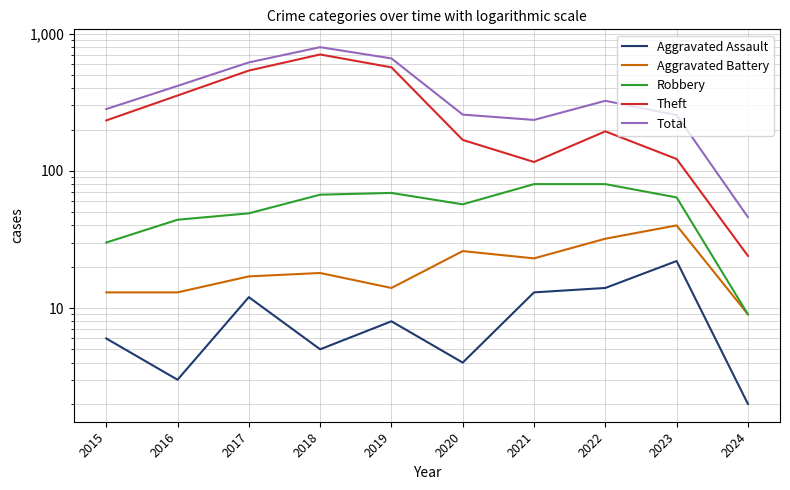

True or false: Robbery and Aggravated Assault intersect in this chart.

False